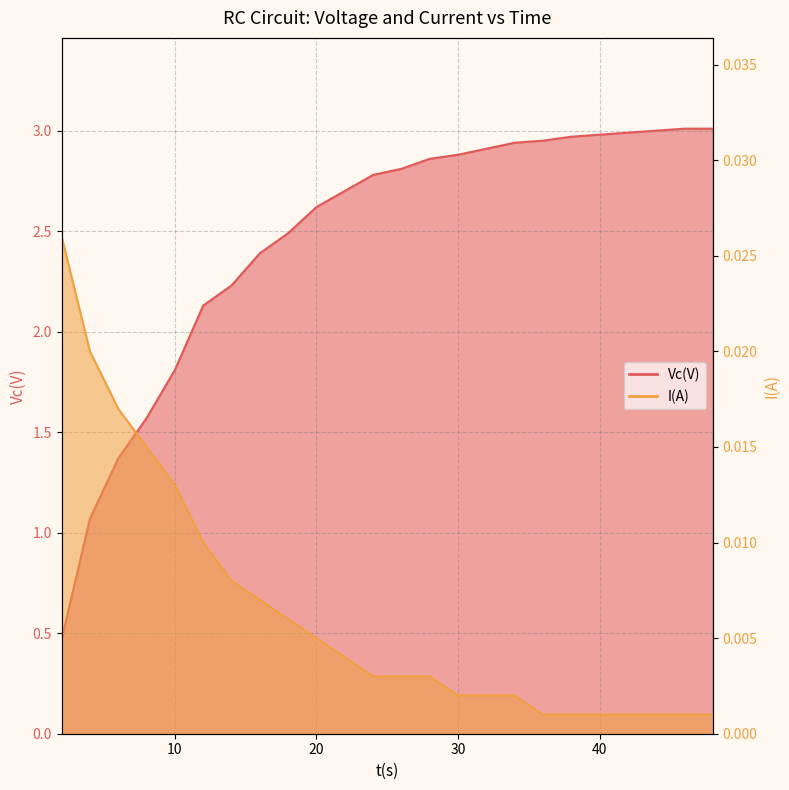

What is the value of the Vc(V) point at the 14th from the left?

2.9